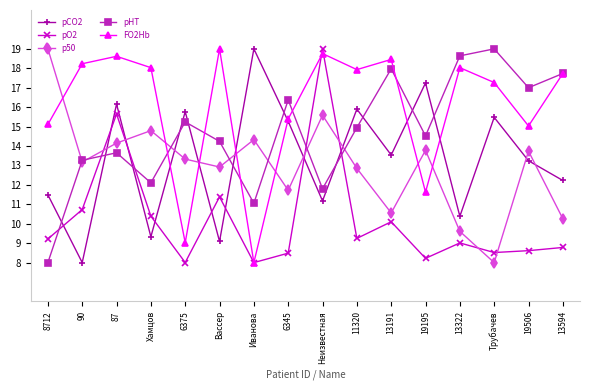

At 11320, list the series in order from smallest to largest.

pO2, p50, pHT, pCO2, FO2Hb